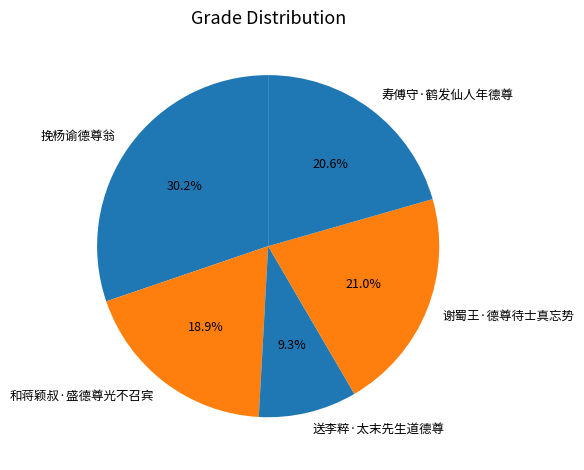

What percentage do 送李粹·太末先生道德尊 and 挽杨谕德尊翁 together represent?

39.5%